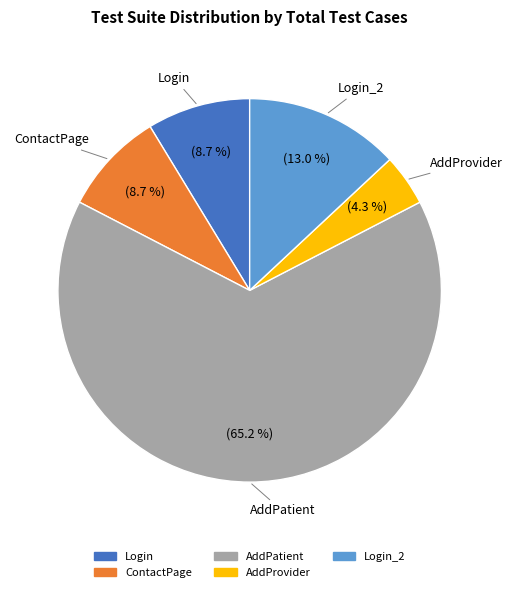

Is there a majority slice in this chart?

Yes